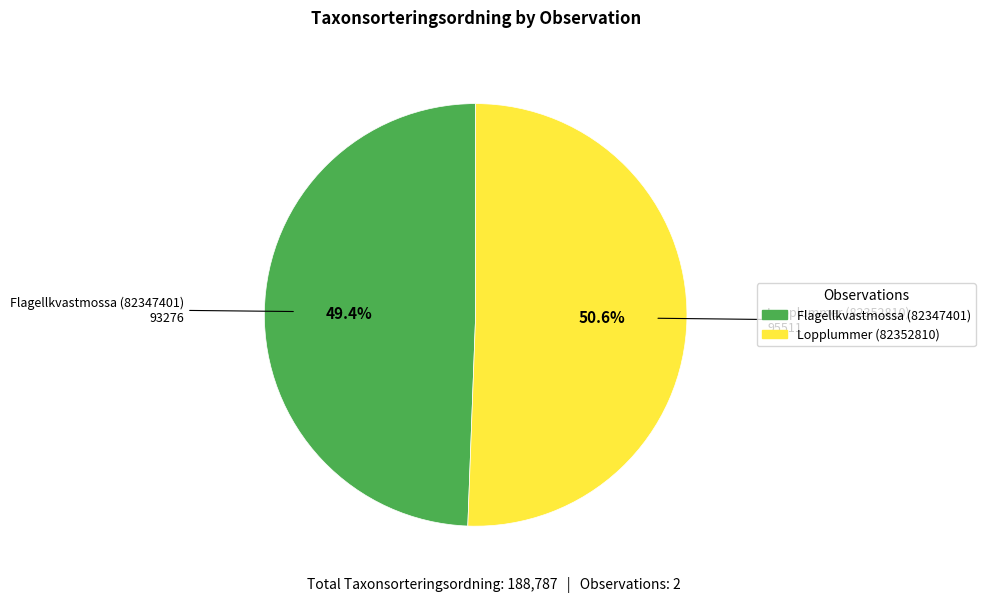

Which slice is the largest?

Lopplummer (82352810)